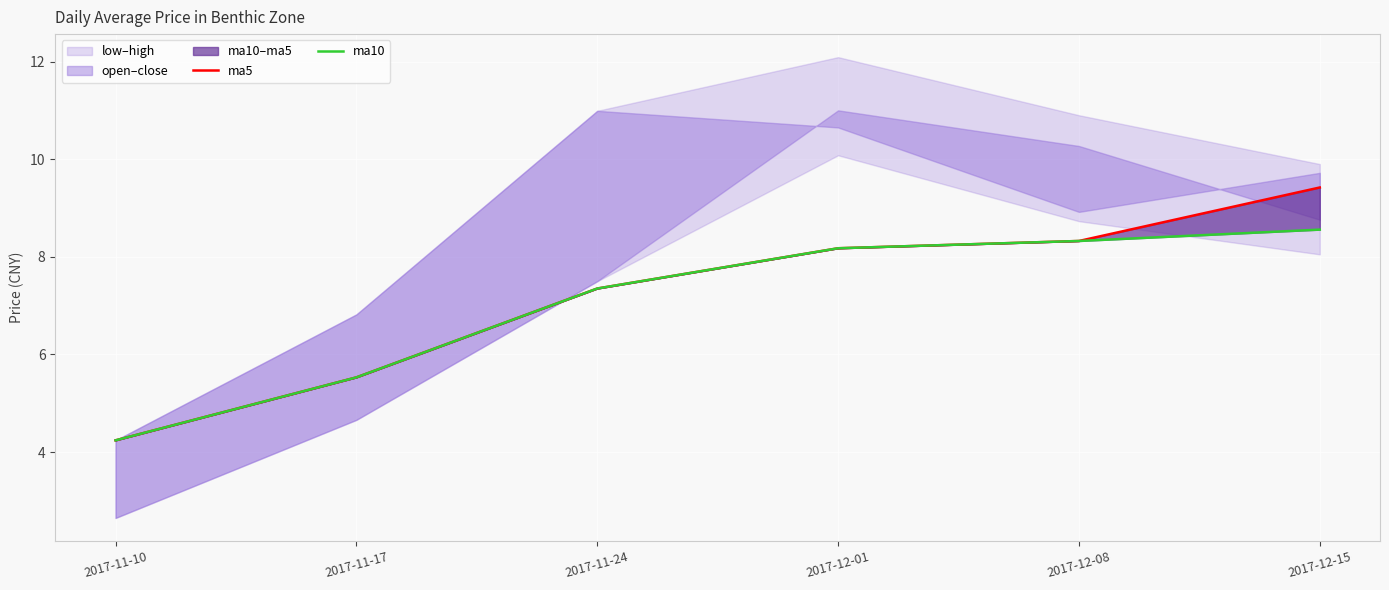

What is the label of the 1st point from the left?

2017-11-10